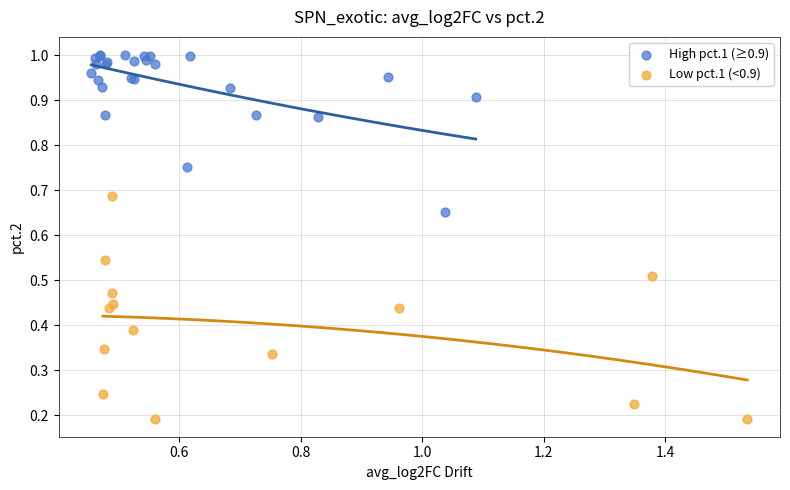

Which series contains the lowest Y value?

Low pct.1 (<0.9)